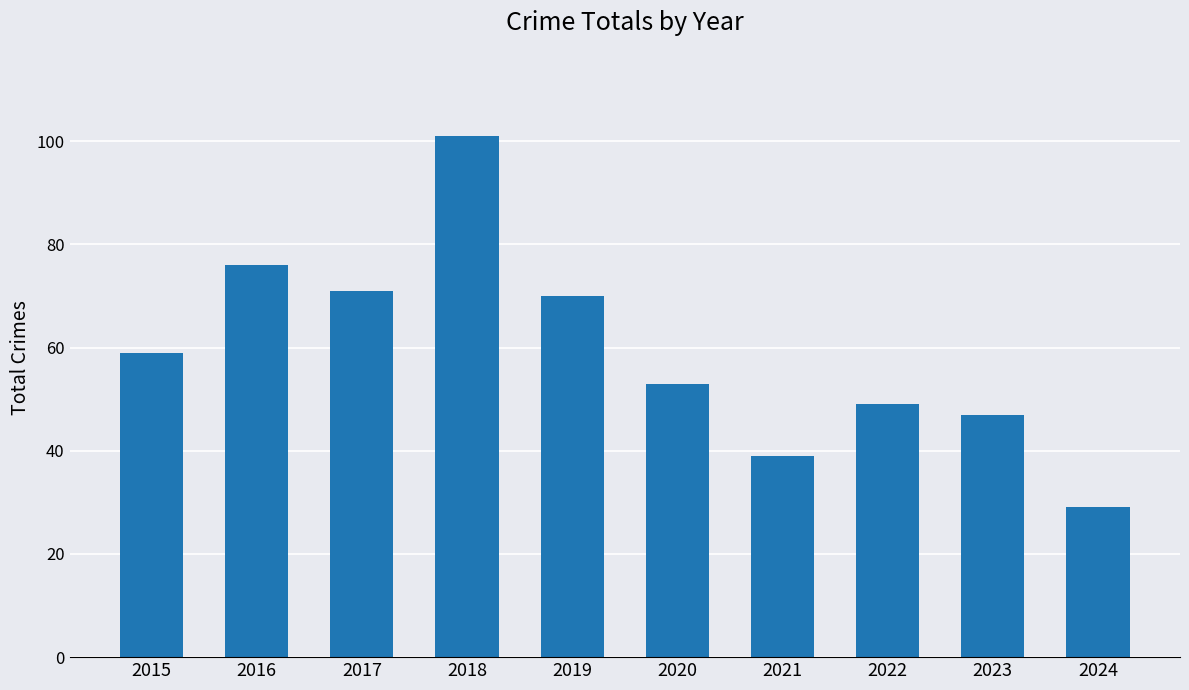

What is the sum of the values at 2019 and 2024?

99